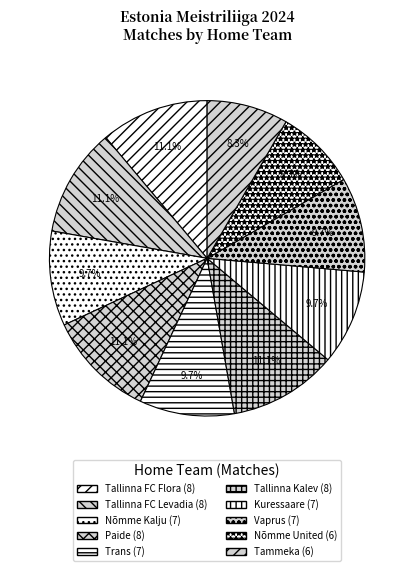

What percentage is NOT represented by Tallinna FC Levadia?

88.9%